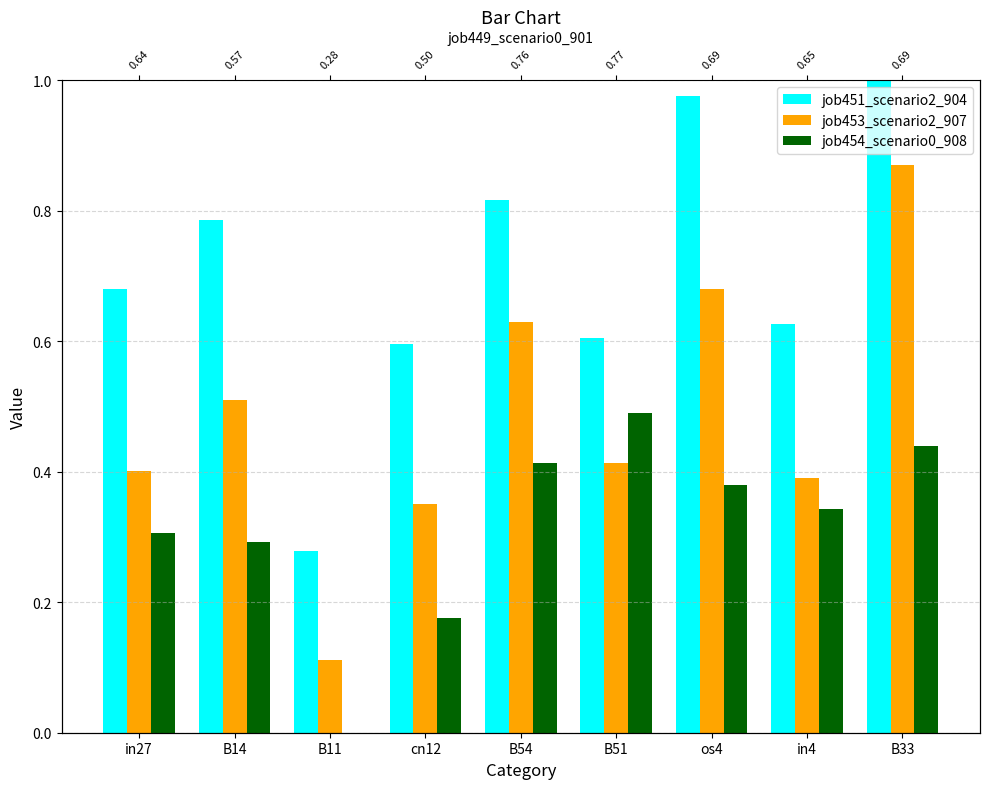

At which category is the sum across all series the highest?

B33